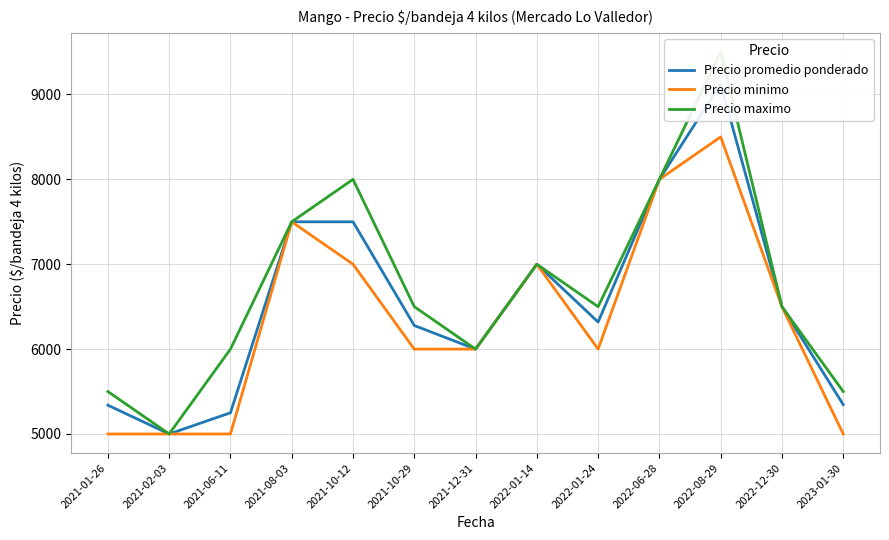

Which has a higher value, 2023-01-30 or 2022-06-28?

2022-06-28